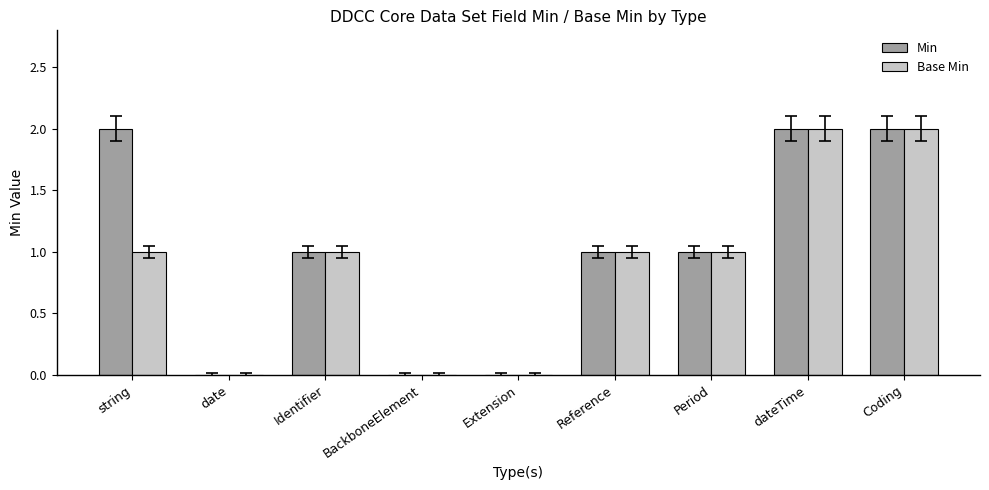

What is the total value across all series at Identifier?

2